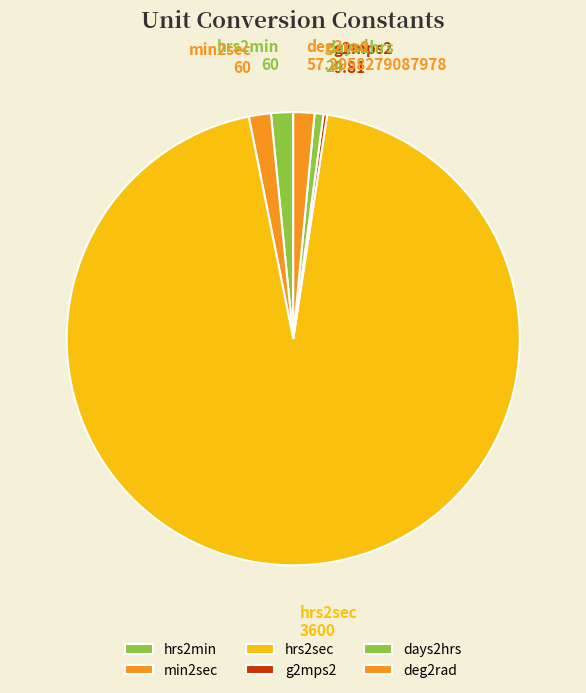

Is hrs2sec the majority of the pie?

Yes